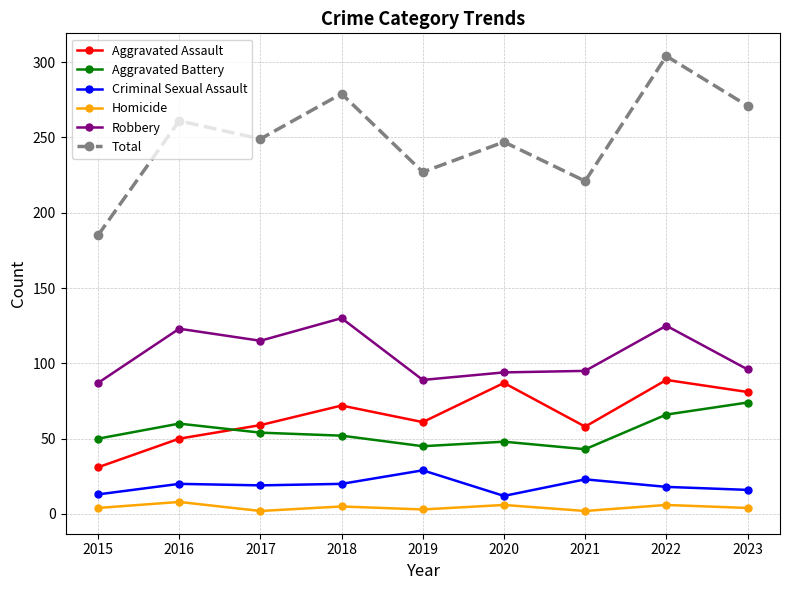

True or false: Total and Criminal Sexual Assault intersect in this chart.

False